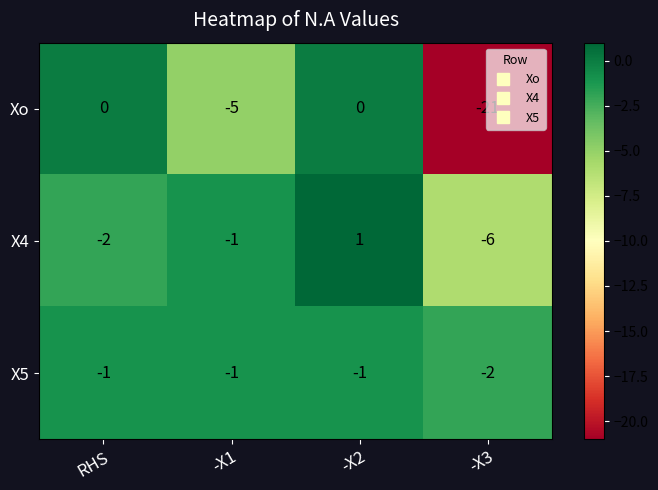

What is the difference between the second highest and minimum values in the Xo series?

21